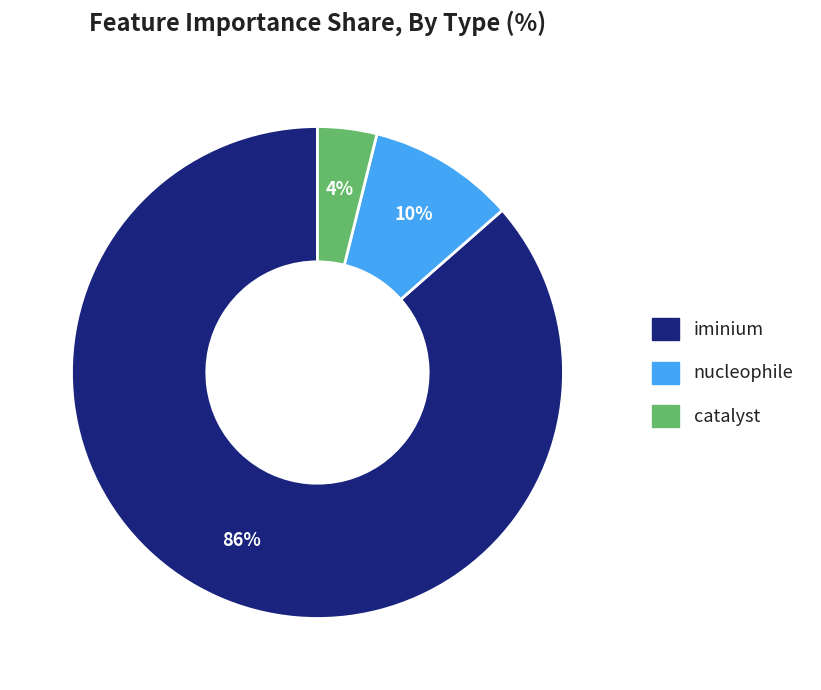

Count the number of slices in the pie.

3